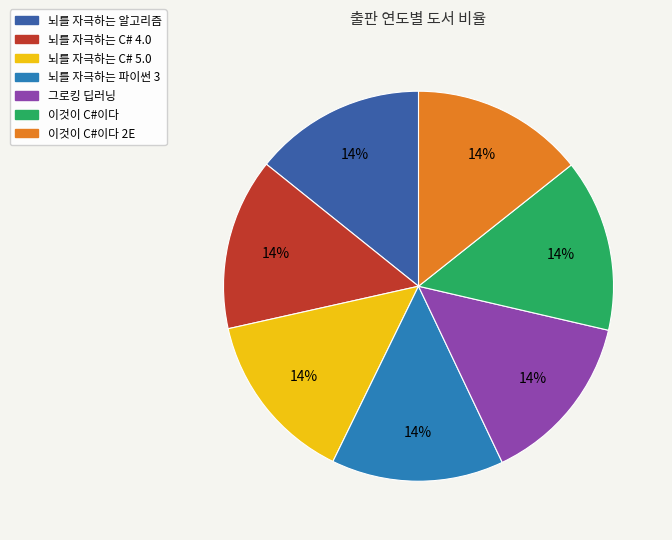

Do 뇌를 자극하는 C# 4.0 and 뇌를 자극하는 C# 5.0 together represent more than half of the pie?

No